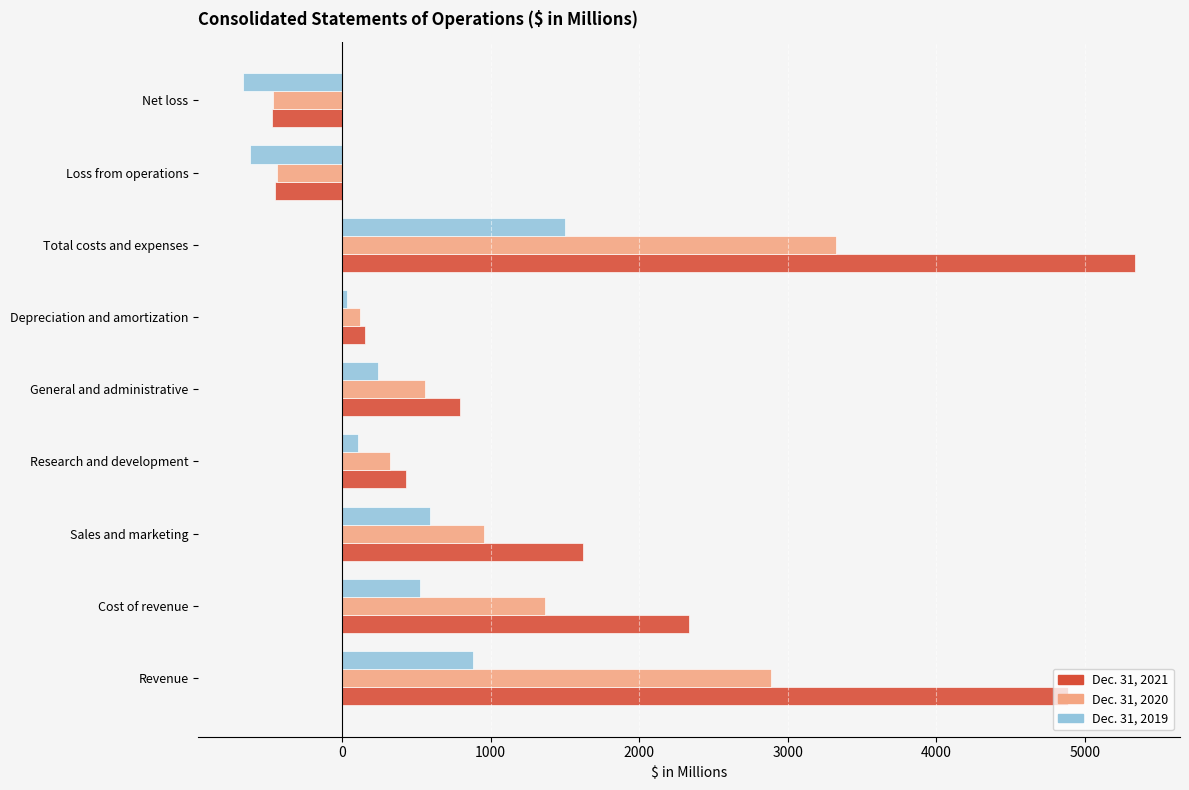

At which category is the sum across all series the highest?

Total costs and expenses